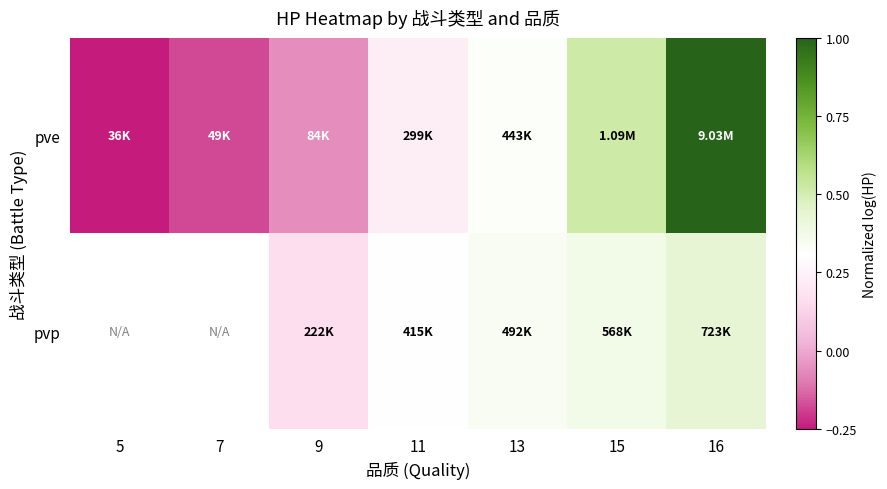

What is the sum of the pve values at 16 and 7?

0.8